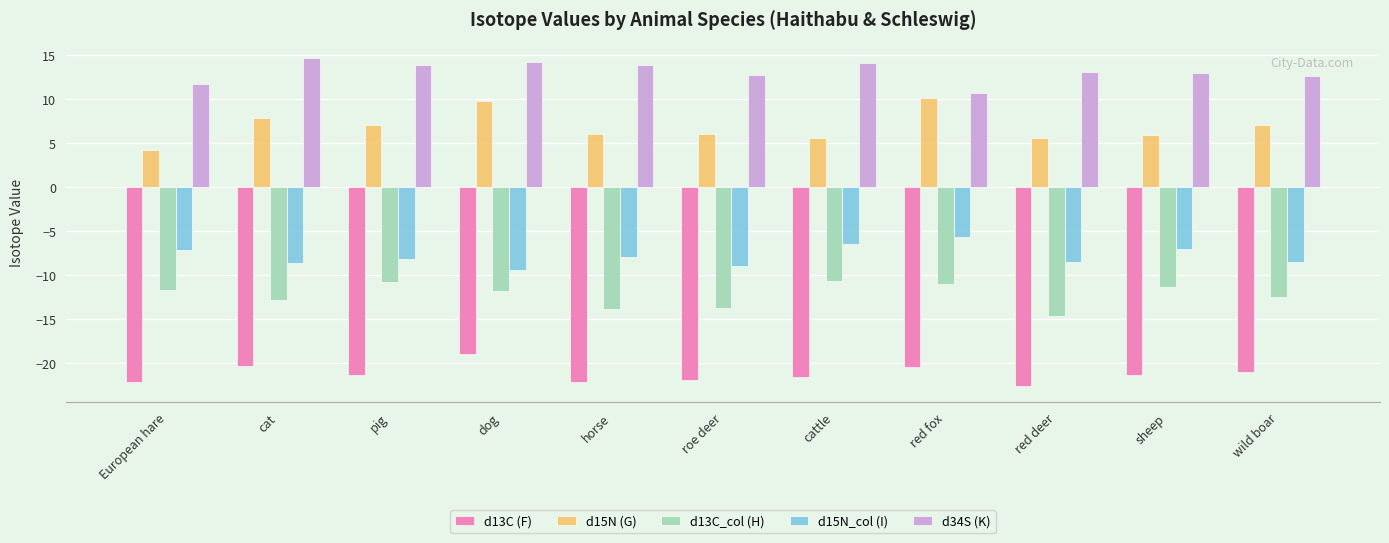

How many data points does each series have?

11